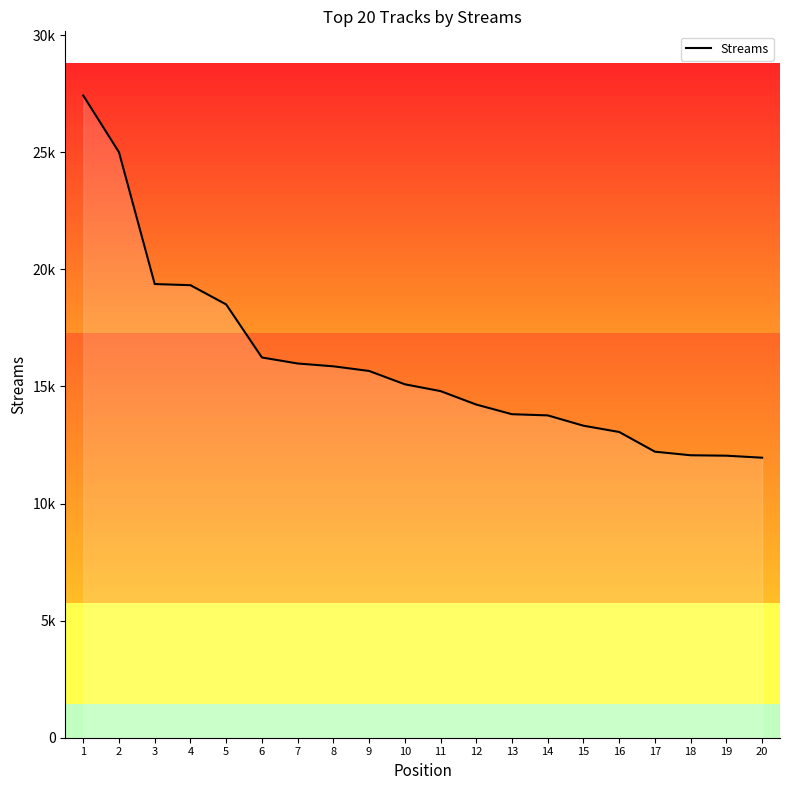

What is the ratio of the value at 17 to the value at 3?

0.6